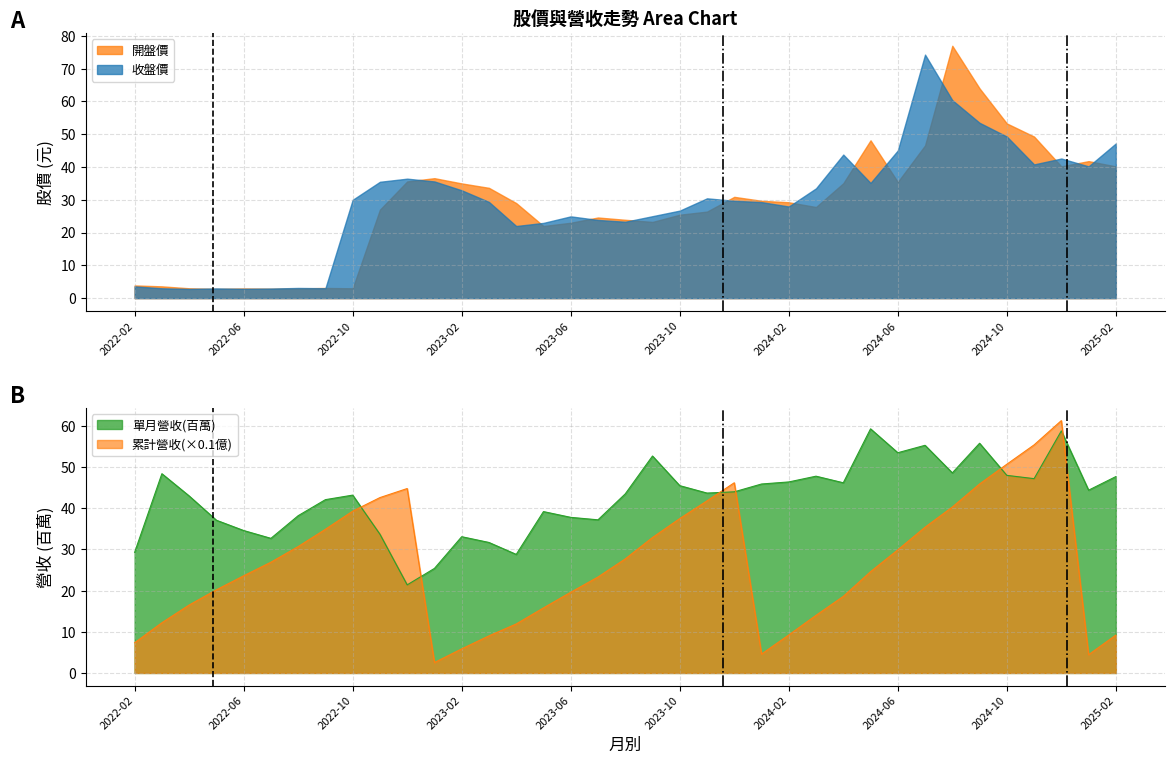

Where do 累計營收(億) and 單月營收(億) first cross each other?

2022-10 and 2022-11